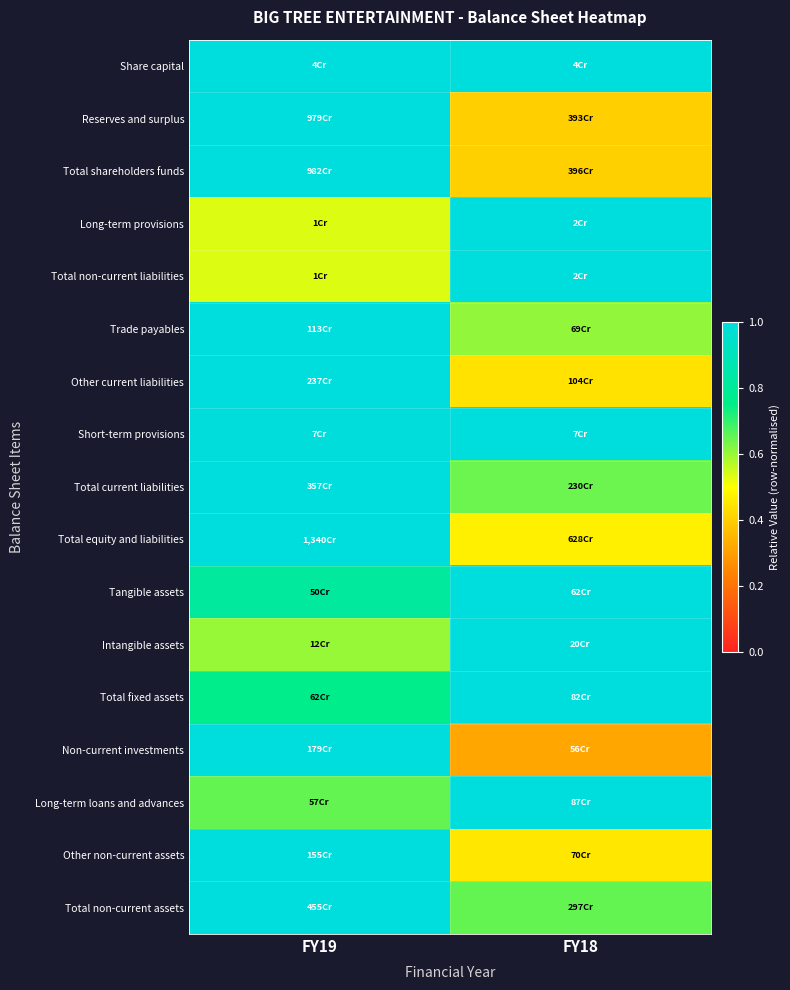

Reading left to right, what are all the values shown in this chart?

Share capital: FY19=1.0	FY18=1.0
Reserves and surplus: FY19=1.0	FY18=0.4
Total shareholders funds: FY19=1.0	FY18=0.4
Long-term provisions: FY19=0.5	FY18=1.0
Total non-current liabilities: FY19=0.5	FY18=1.0
Trade payables: FY19=1.0	FY18=0.6
Other current liabilities: FY19=1.0	FY18=0.4
Short-term provisions: FY19=1.0	FY18=1.0
Total current liabilities: FY19=1.0	FY18=0.6
Total equity and liabilities: FY19=1.0	FY18=0.5
Tangible assets: FY19=0.8	FY18=1.0
Intangible assets: FY19=0.6	FY18=1.0
Total fixed assets: FY19=0.8	FY18=1.0
Non-current investments: FY19=1.0	FY18=0.3
Long-term loans and advances: FY19=0.7	FY18=1.0
Other non-current assets: FY19=1.0	FY18=0.5
Total non-current assets: FY19=1.0	FY18=0.7